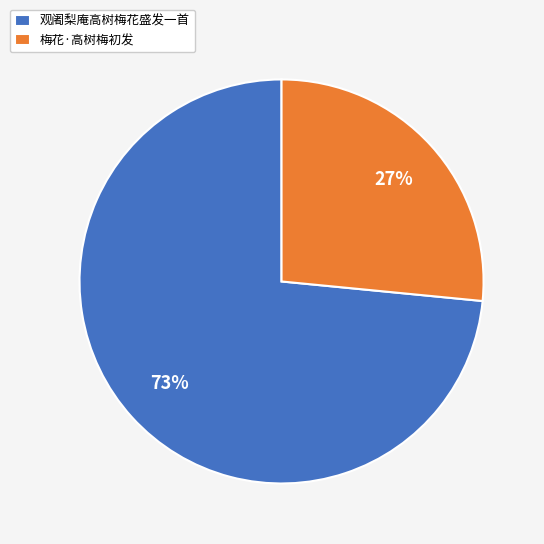

To the nearest percent, what is the average slice percentage?

50%